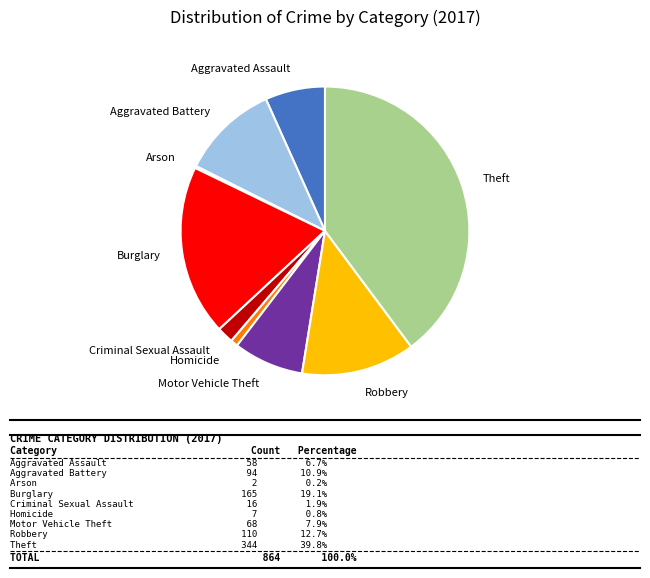

Does any single category account for the majority?

No